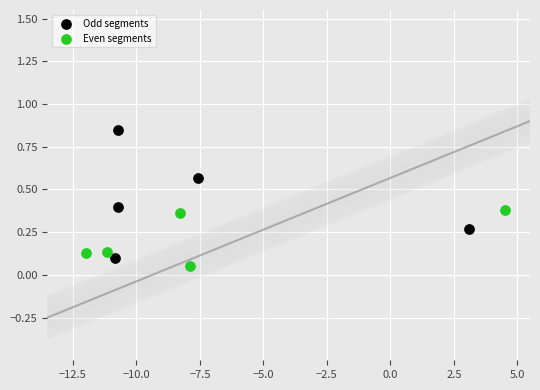

Which series contains the highest Y value?

Odd segments